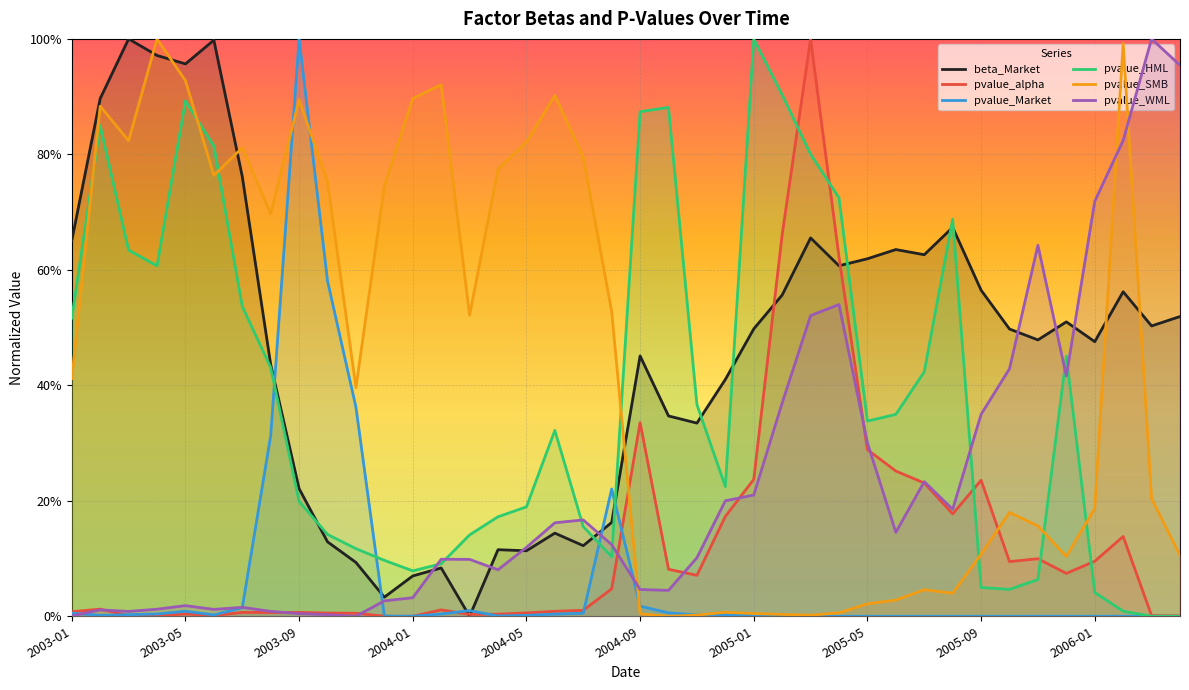

Which series has the largest range (max minus min)?

beta_Market